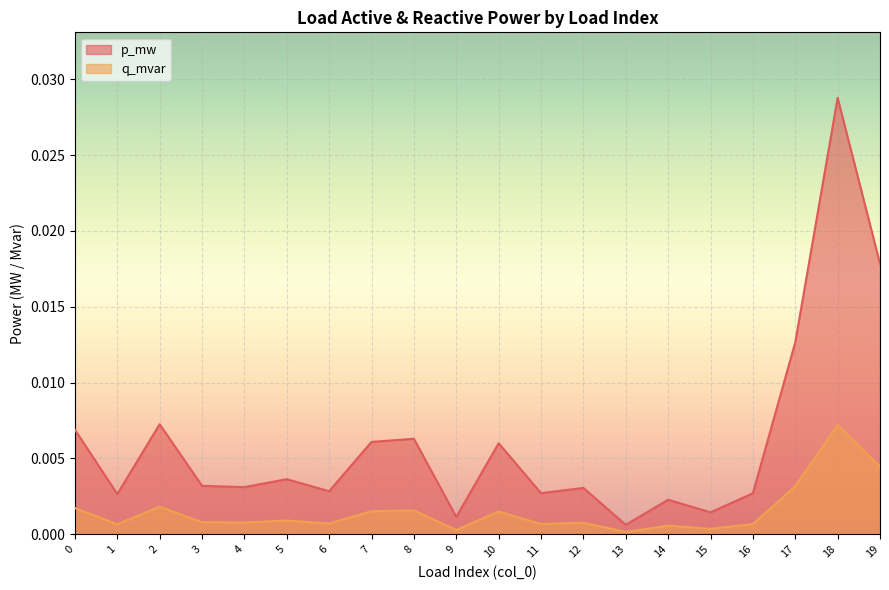

At which label does q_mvar reach its peak?

18